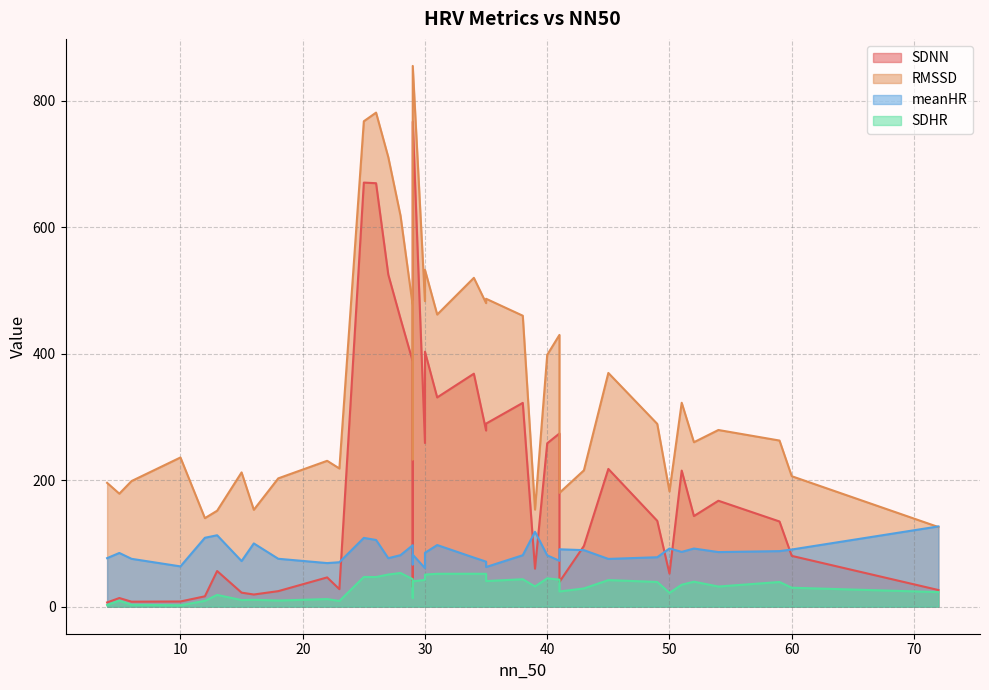

Does the chart have visible grid lines?

Yes